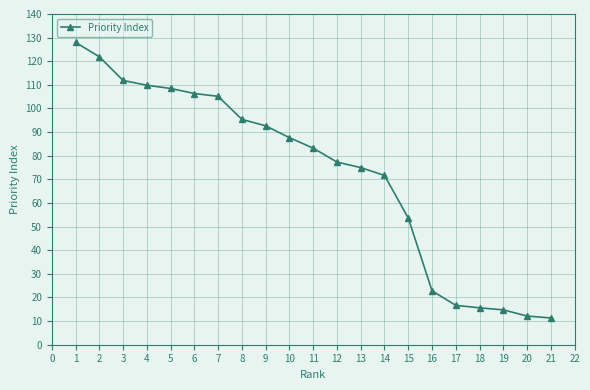

Reading left to right, transcribe all the data shown in this chart.

1=128.0	2=121.9	3=111.9	4=109.8	5=108.5	6=106.3	7=105.1	8=95.4	9=92.7	10=87.6	11=83.2	12=77.3	13=75.0	14=71.7	15=53.6	16=22.8	17=16.7	18=15.6	19=14.7	20=12.1	21=11.3